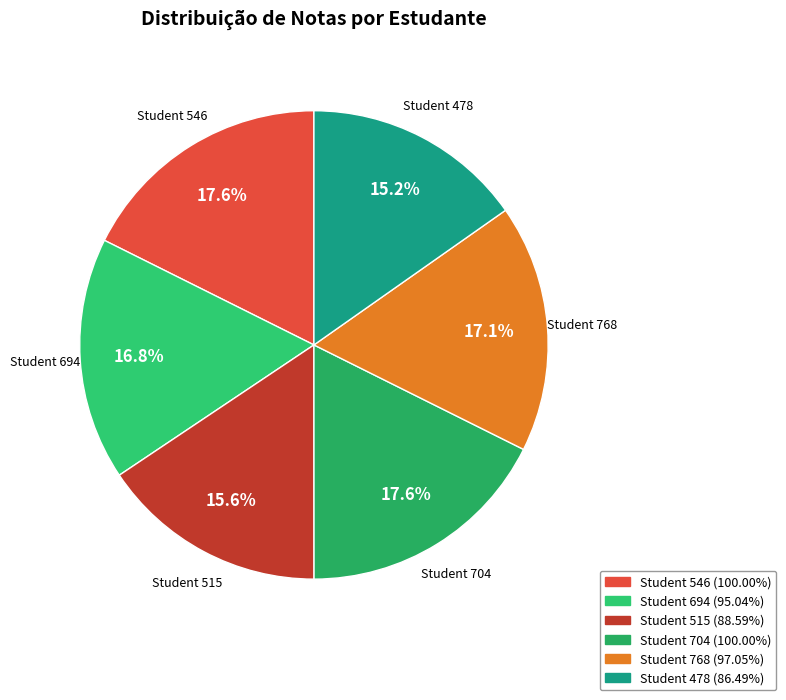

How many slices are in this pie chart?

6